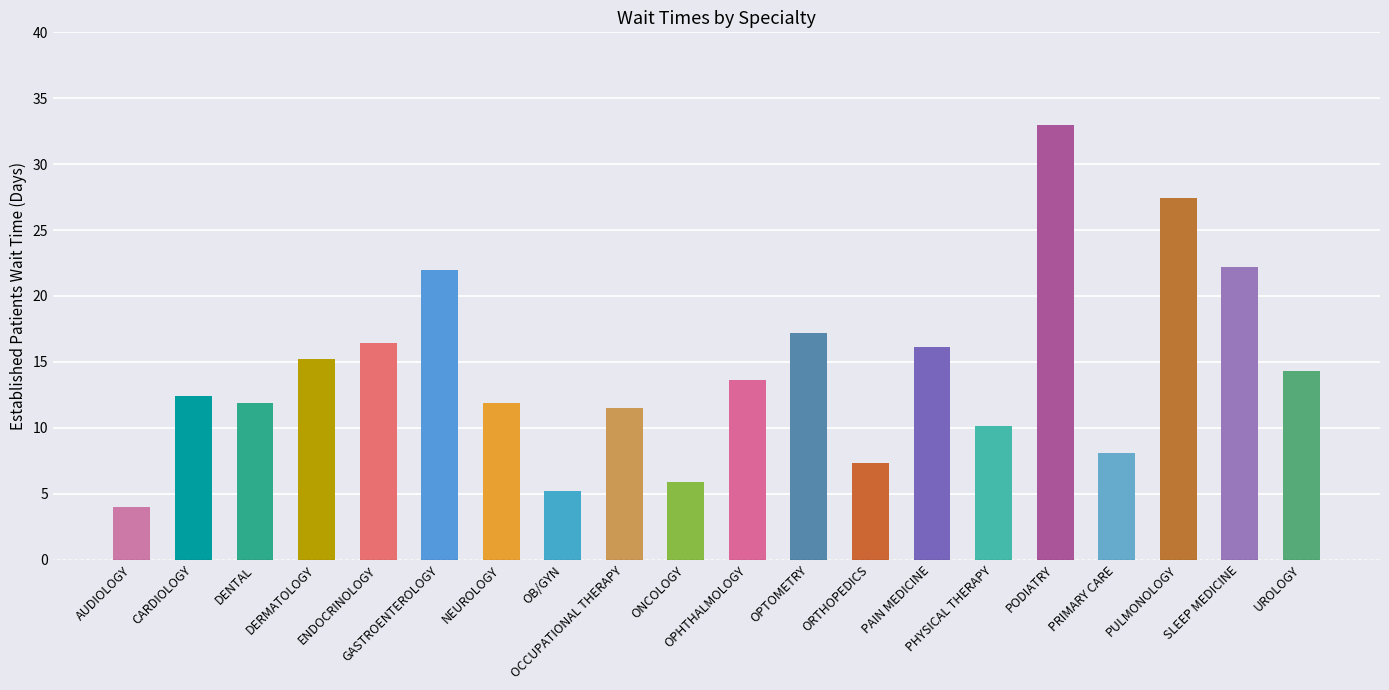

Which has a higher value, ORTHOPEDICS or ENDOCRINOLOGY?

ENDOCRINOLOGY